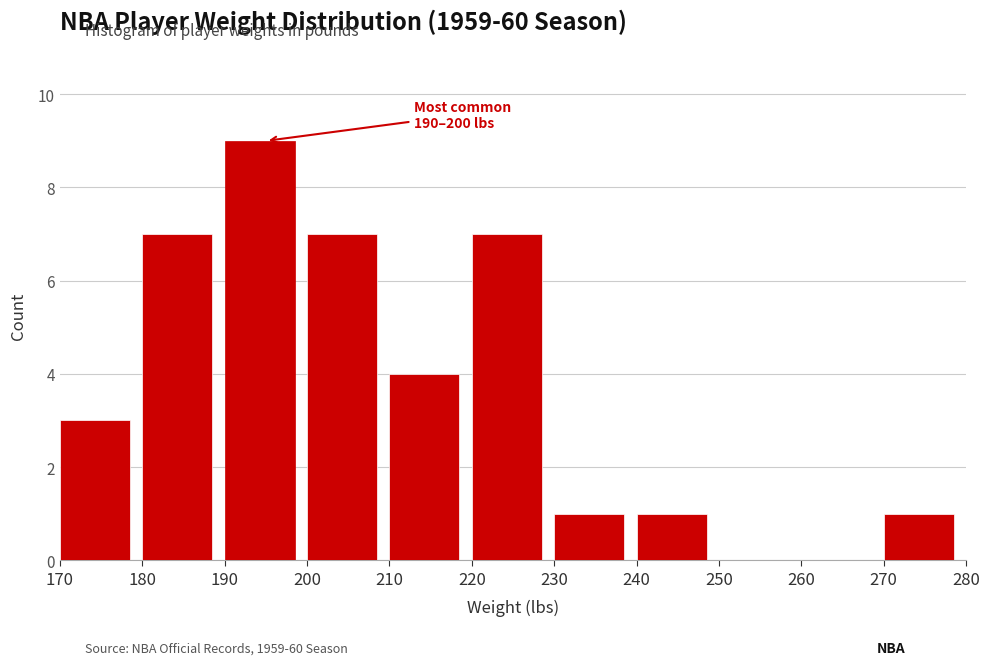

Which range on the x-axis has the tallest bar?

190 to 200